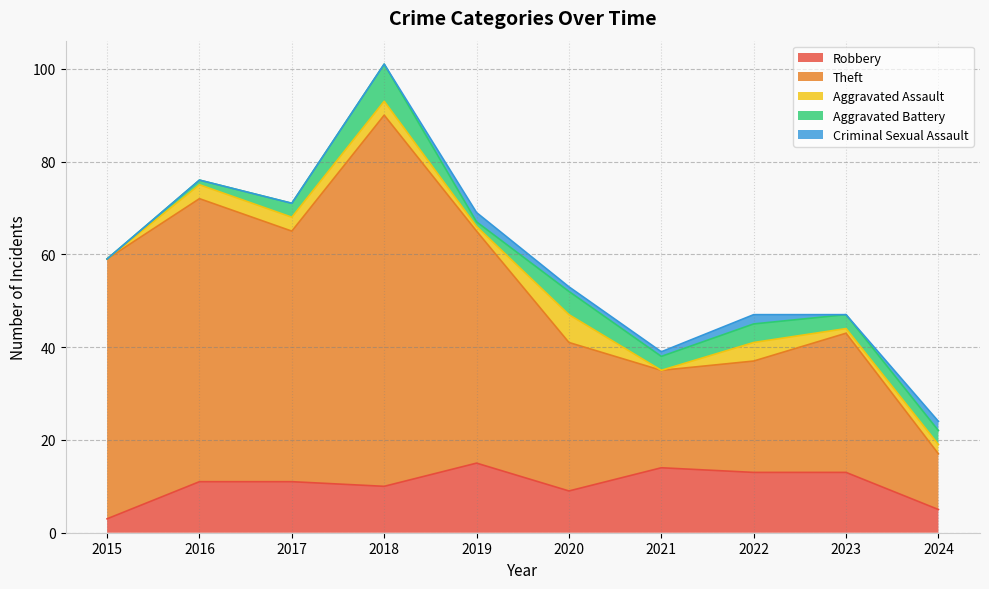

At 2024, list the series in order from smallest to largest.

Aggravated Assault, Criminal Sexual Assault, Aggravated Battery, Robbery, Theft